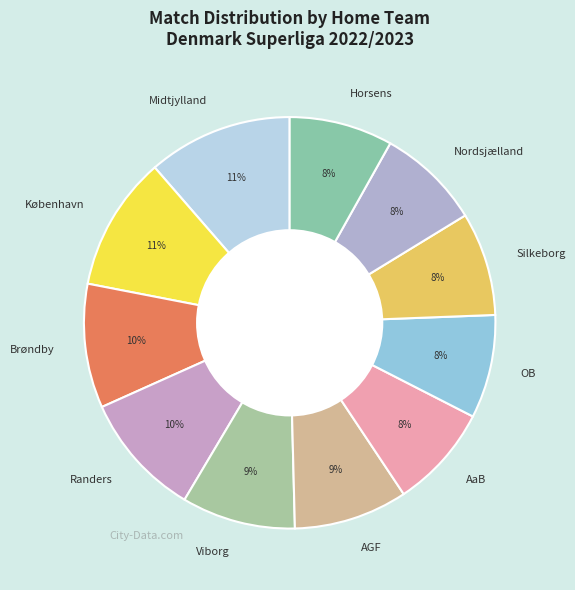

To the nearest percent, what is the difference between the largest and smallest slice percentages?

3%